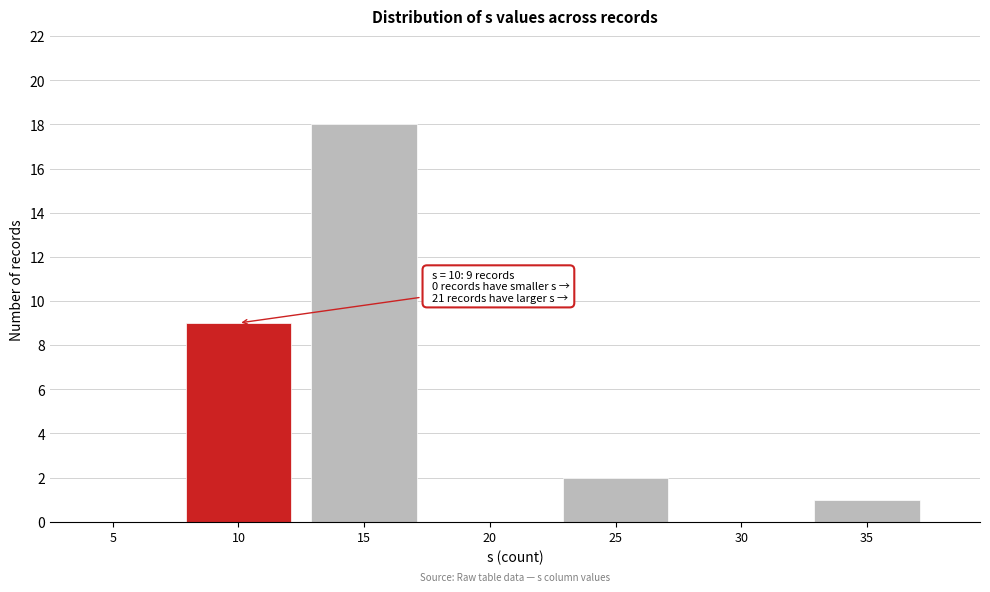

Reading left to right, transcribe all the data shown in this chart.

5=0	10=9	15=18	20=0	25=2	30=0	35=1